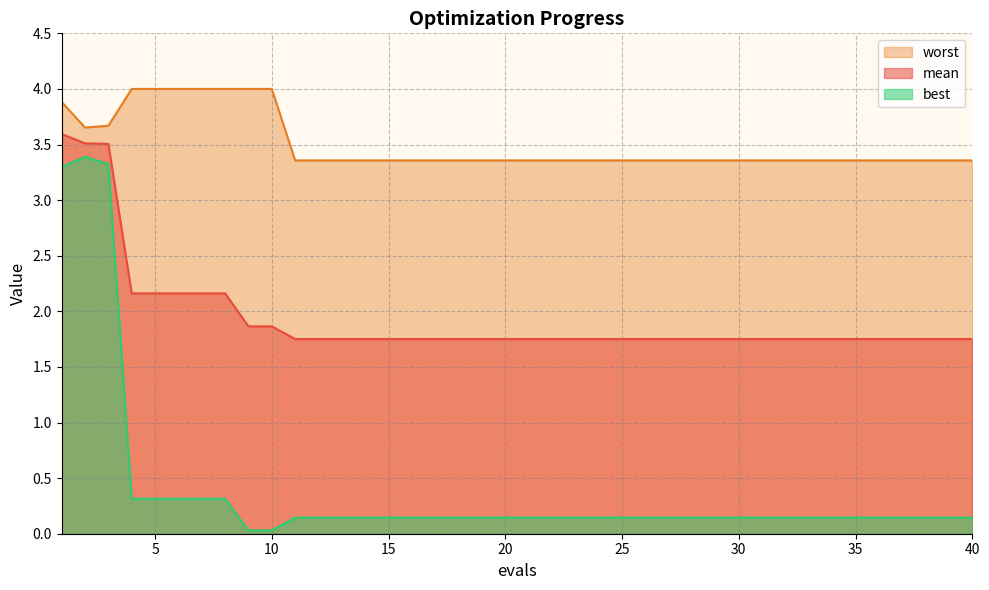

What is the highest value of the worst series?

4.0